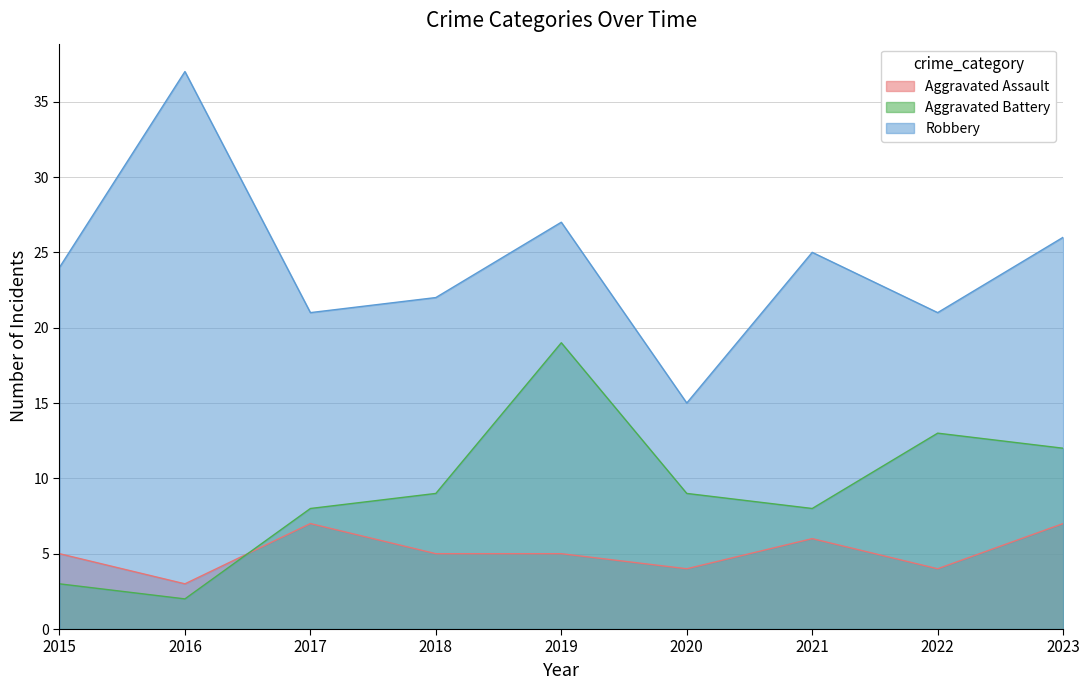

The Robbery series shows 37 at 2016. True or false?

True